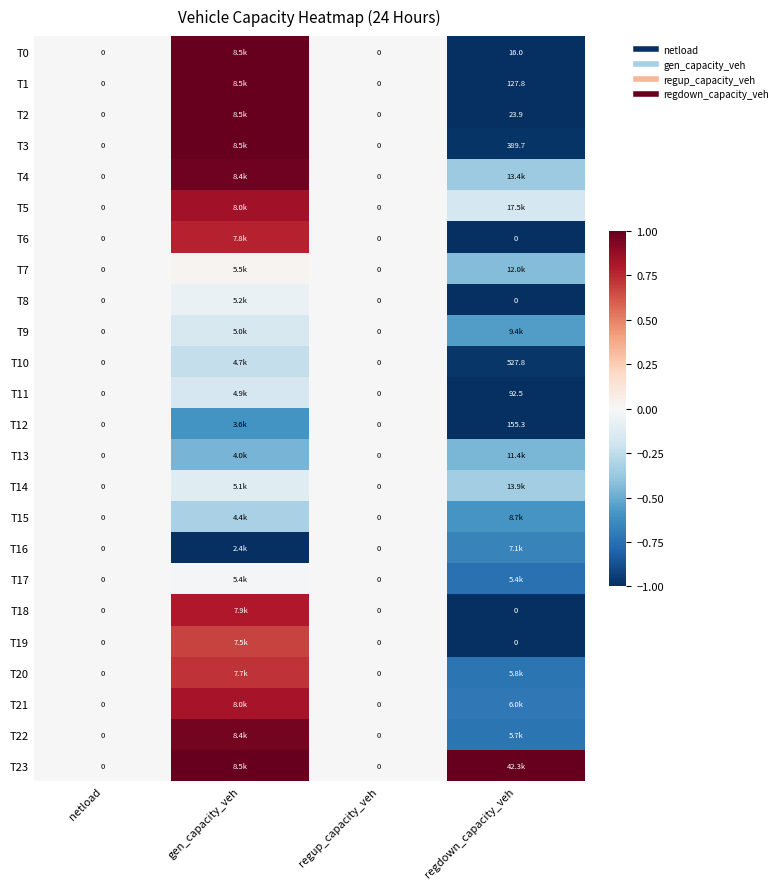

The T11 series shows 0.0 at netload. True or false?

True